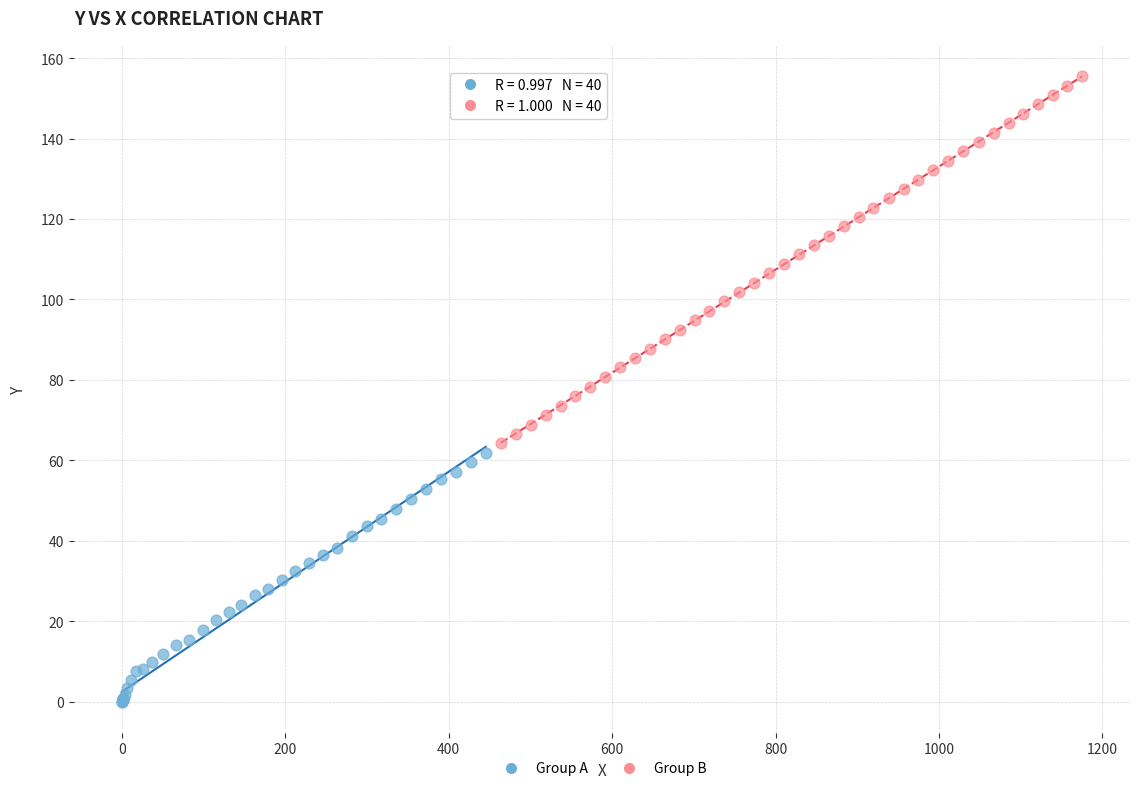

Which series has the widest spread of Y values?

Group B